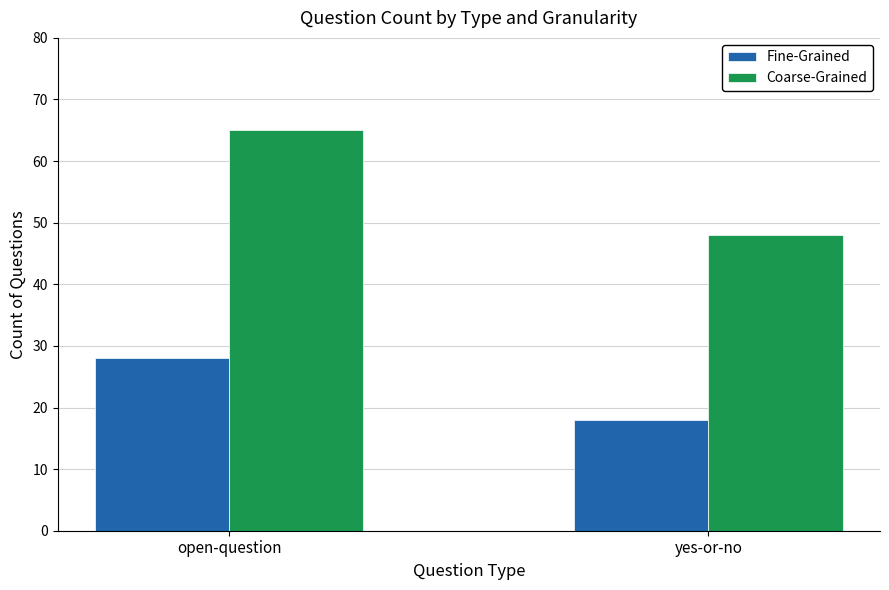

Which series changed the most between open-question and yes-or-no?

Coarse-Grained